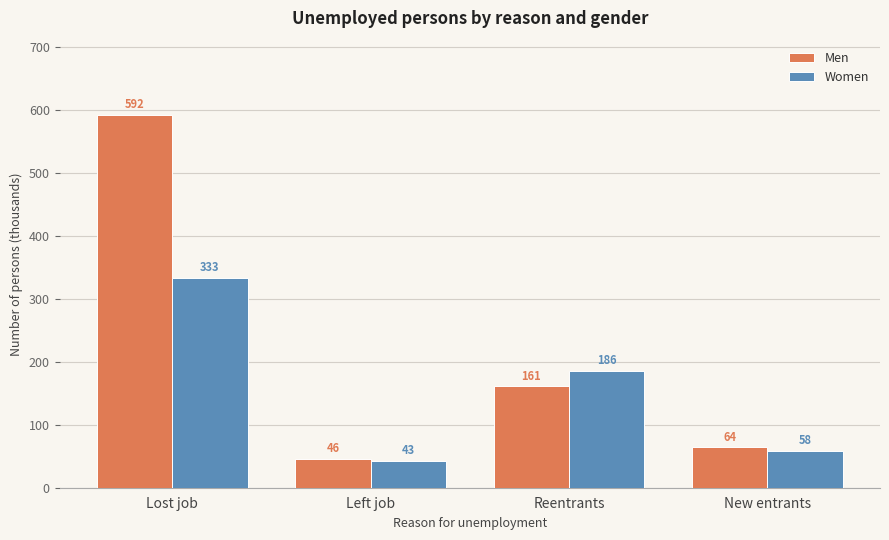

Reading left to right, extract all data points from this chart.

Men: 592	46	161	64
Women: 333	43	186	58